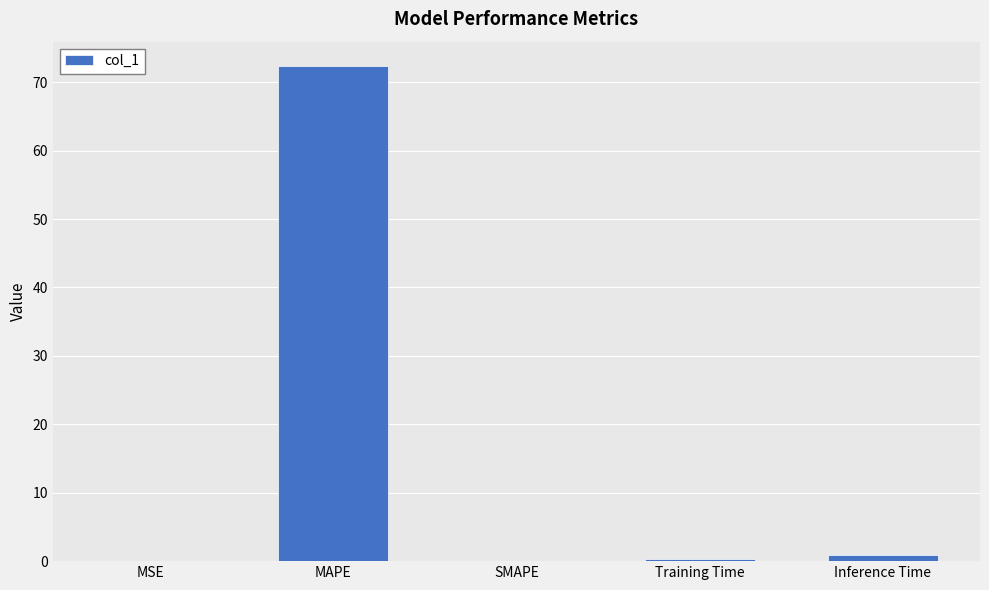

The chart shows a value of 0.3 at Training Time. True or false?

True